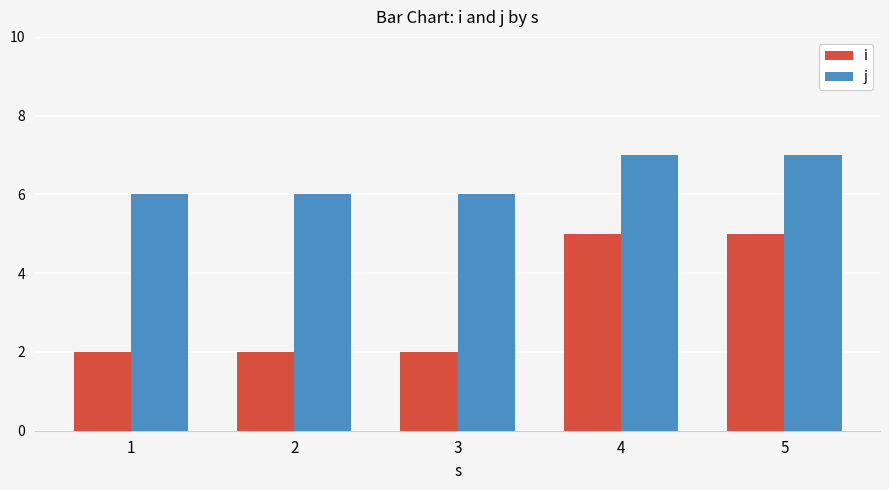

Is the value of j at 4 greater than the value of i at 3?

Yes